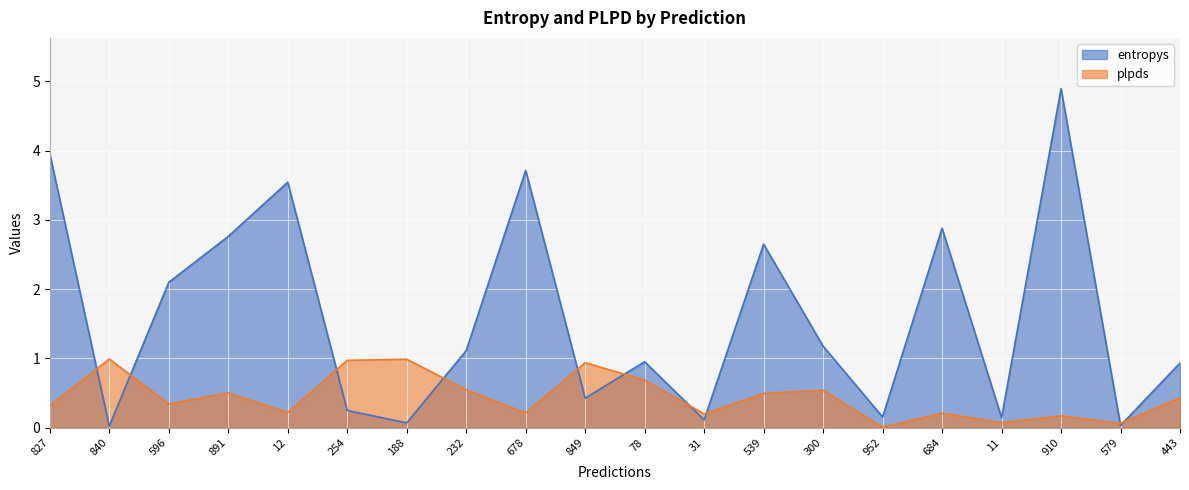

Which series changed the most between 232 and 300?

entropys